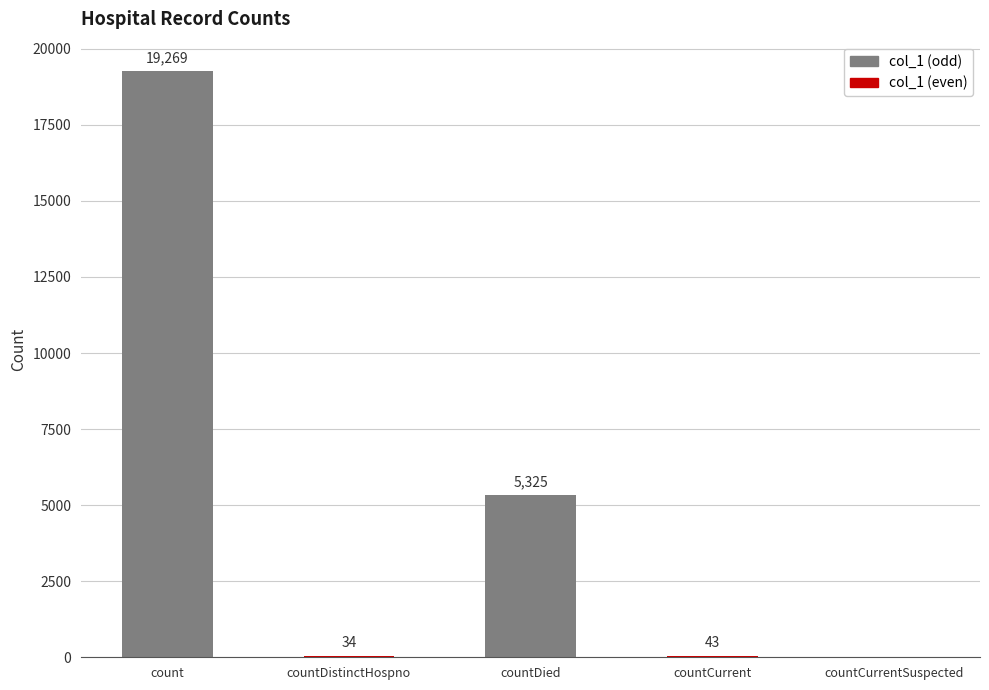

What is the difference between the values at countCurrent and countDistinctHospno?

9